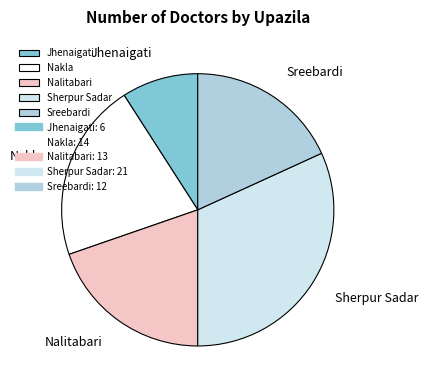

True or false: Nakla accounts for 8% of the total.

False